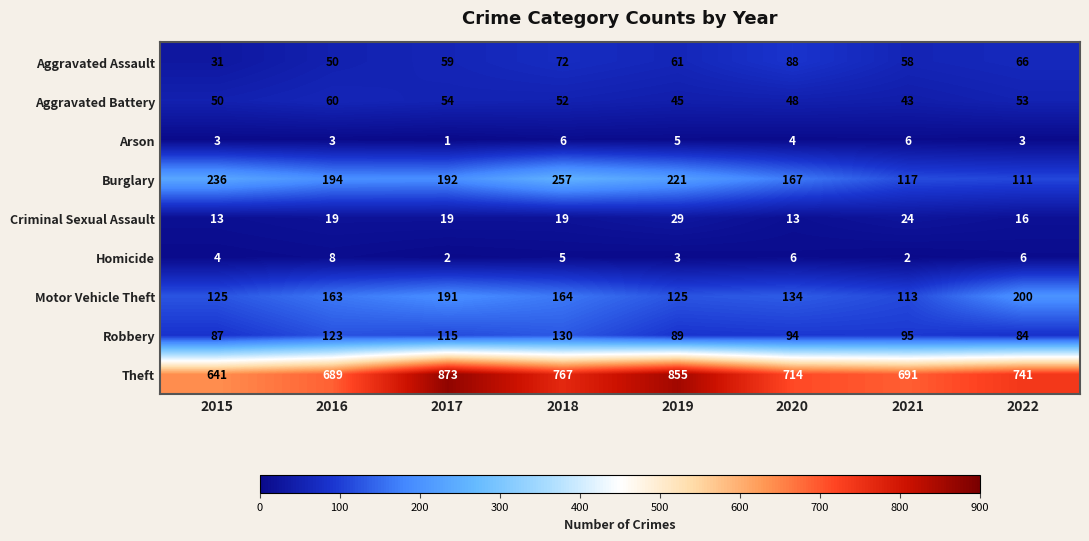

At 2021, list the series in order from largest to smallest.

Theft, Burglary, Motor Vehicle Theft, Robbery, Aggravated Assault, Aggravated Battery, Criminal Sexual Assault, Arson, Homicide